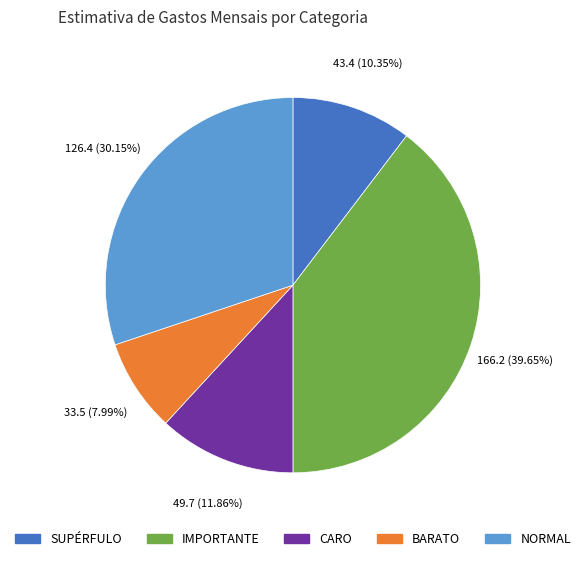

How many segments does this pie chart have?

5